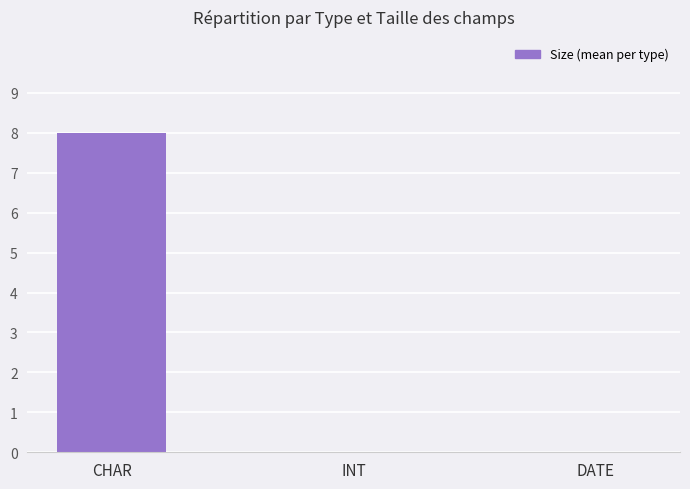

How many values are between 0 and 8?

3